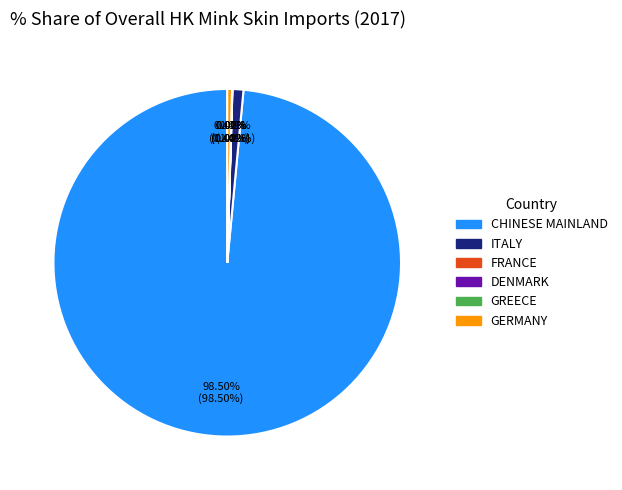

Which slice is the largest?

CHINESE MAINLAND